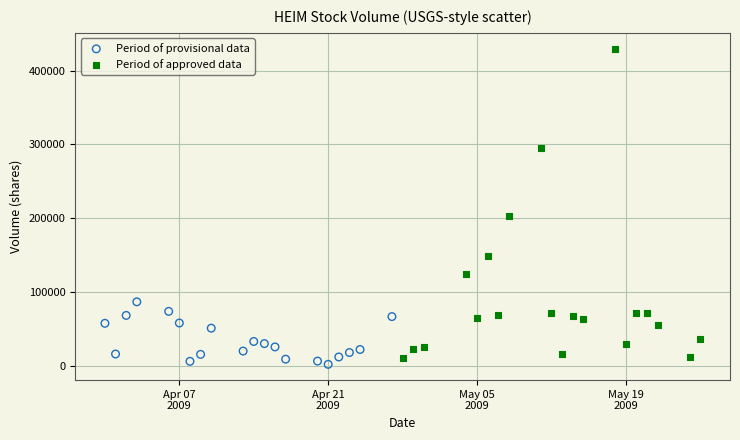

Which series contains the highest Y value?

Period of approved data